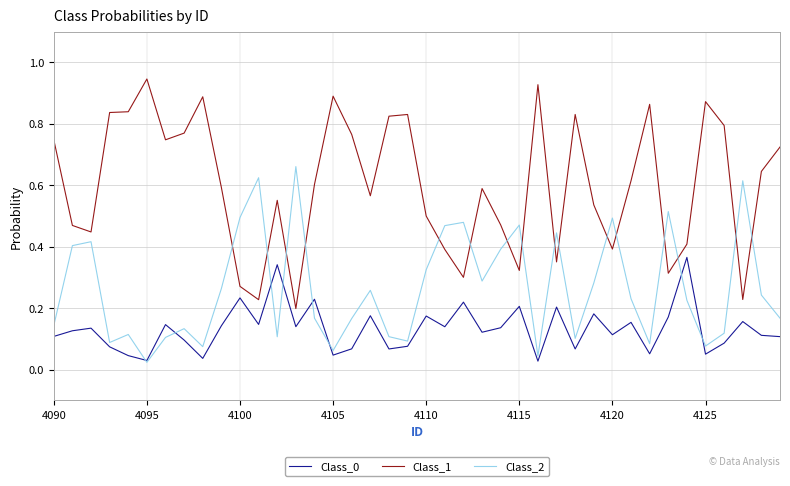

In Class_0, how many points are lower than both neighbors (excluding endpoints)?

13